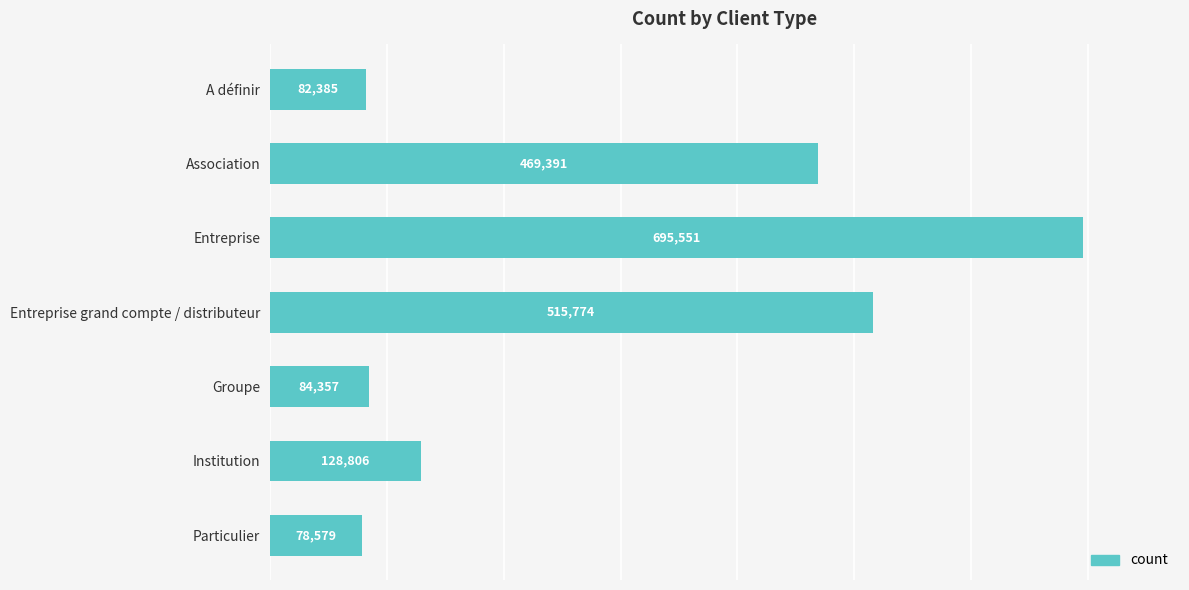

Rank the categories by value from lowest to highest.

Particulier, A définir, Groupe, Institution, Association, Entreprise grand compte / distributeur, Entreprise